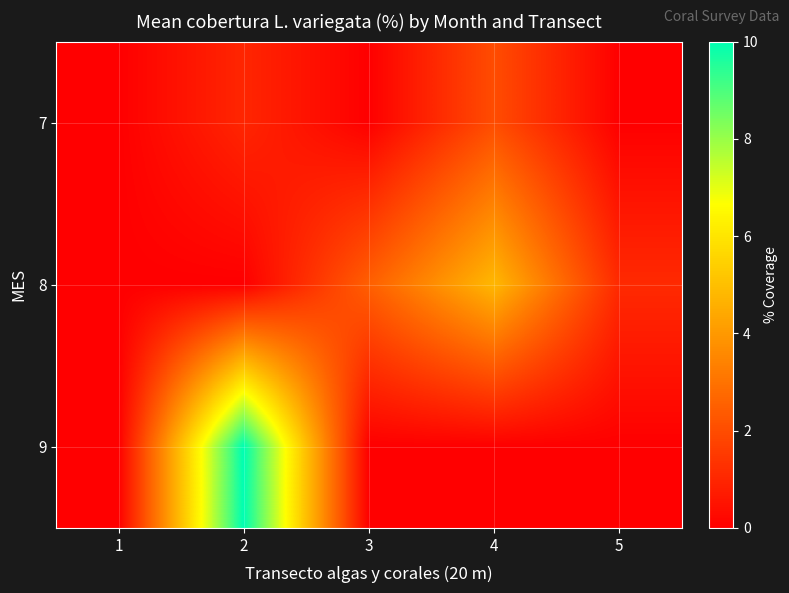

How many series are shown in this chart?

3